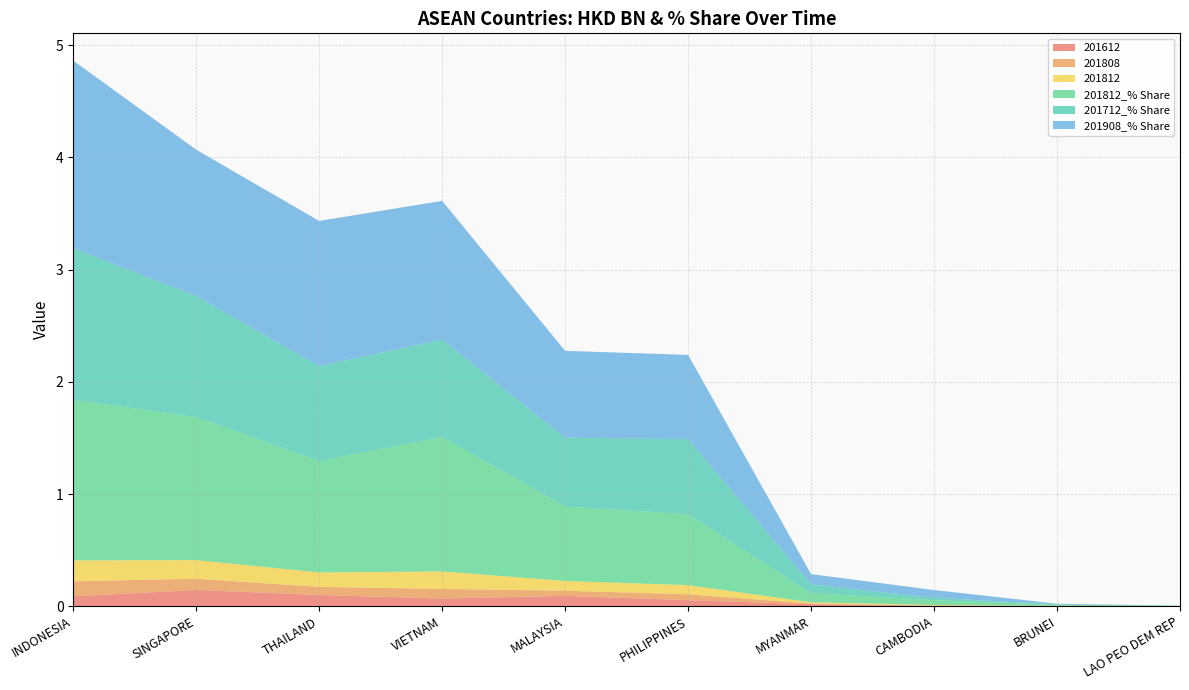

Reading left to right, list all the values displayed in this chart.

201612: INDONESIA=0.1	SINGAPORE=0.1	THAILAND=0.1	VIETNAM=0.1	MALAYSIA=0.1	PHILIPPINES=0.1	MYANMAR=0.0	CAMBODIA=0.0	BRUNEI=0.0	LAO PEO DEM REP=0.0
201808: INDONESIA=0.1	SINGAPORE=0.1	THAILAND=0.1	VIETNAM=0.1	MALAYSIA=0.0	PHILIPPINES=0.1	MYANMAR=0.0	CAMBODIA=0.0	BRUNEI=0.0	LAO PEO DEM REP=0.0
201812: INDONESIA=0.2	SINGAPORE=0.2	THAILAND=0.1	VIETNAM=0.2	MALAYSIA=0.1	PHILIPPINES=0.1	MYANMAR=0.0	CAMBODIA=0.0	BRUNEI=0.0	LAO PEO DEM REP=0.0
201812_% Share: INDONESIA=1.4	SINGAPORE=1.3	THAILAND=1.0	VIETNAM=1.2	MALAYSIA=0.7	PHILIPPINES=0.6	MYANMAR=0.1	CAMBODIA=0.0	BRUNEI=0.0	LAO PEO DEM REP=0.0
201712_% Share: INDONESIA=1.4	SINGAPORE=1.1	THAILAND=0.8	VIETNAM=0.9	MALAYSIA=0.6	PHILIPPINES=0.7	MYANMAR=0.1	CAMBODIA=0.0	BRUNEI=0.0	LAO PEO DEM REP=0.0
201908_% Share: INDONESIA=1.7	SINGAPORE=1.3	THAILAND=1.3	VIETNAM=1.2	MALAYSIA=0.8	PHILIPPINES=0.8	MYANMAR=0.1	CAMBODIA=0.1	BRUNEI=0.0	LAO PEO DEM REP=0.0